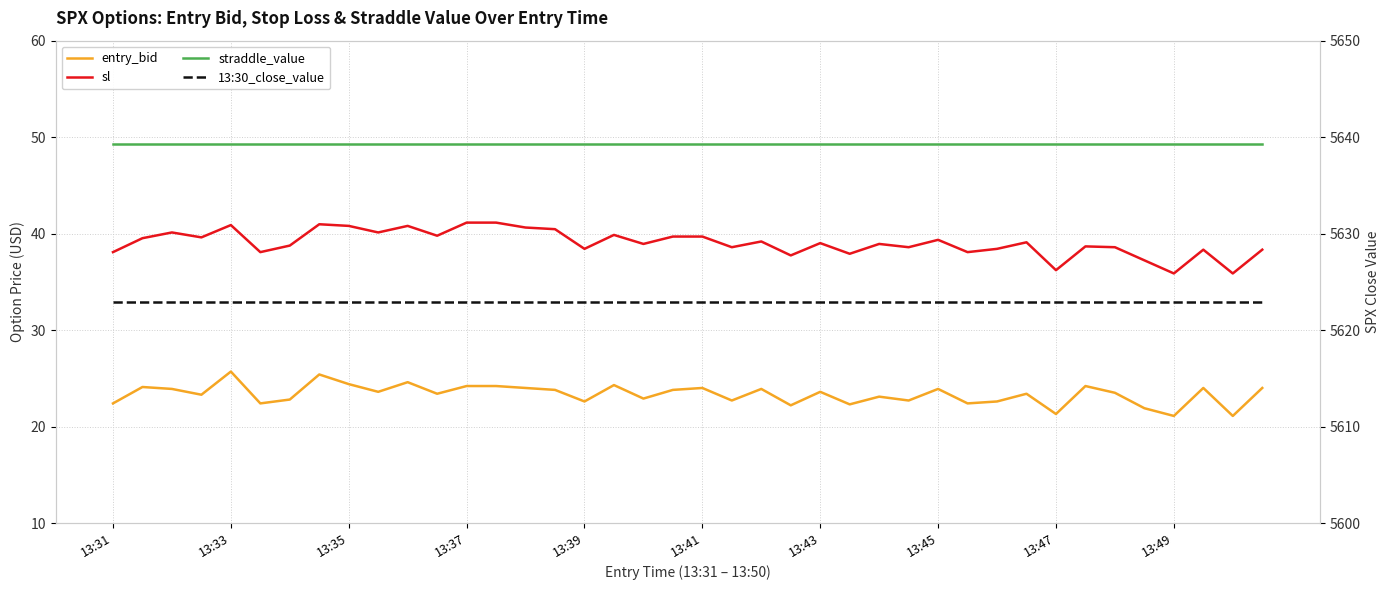

What is the sum of all straddle_value values?

1970.0